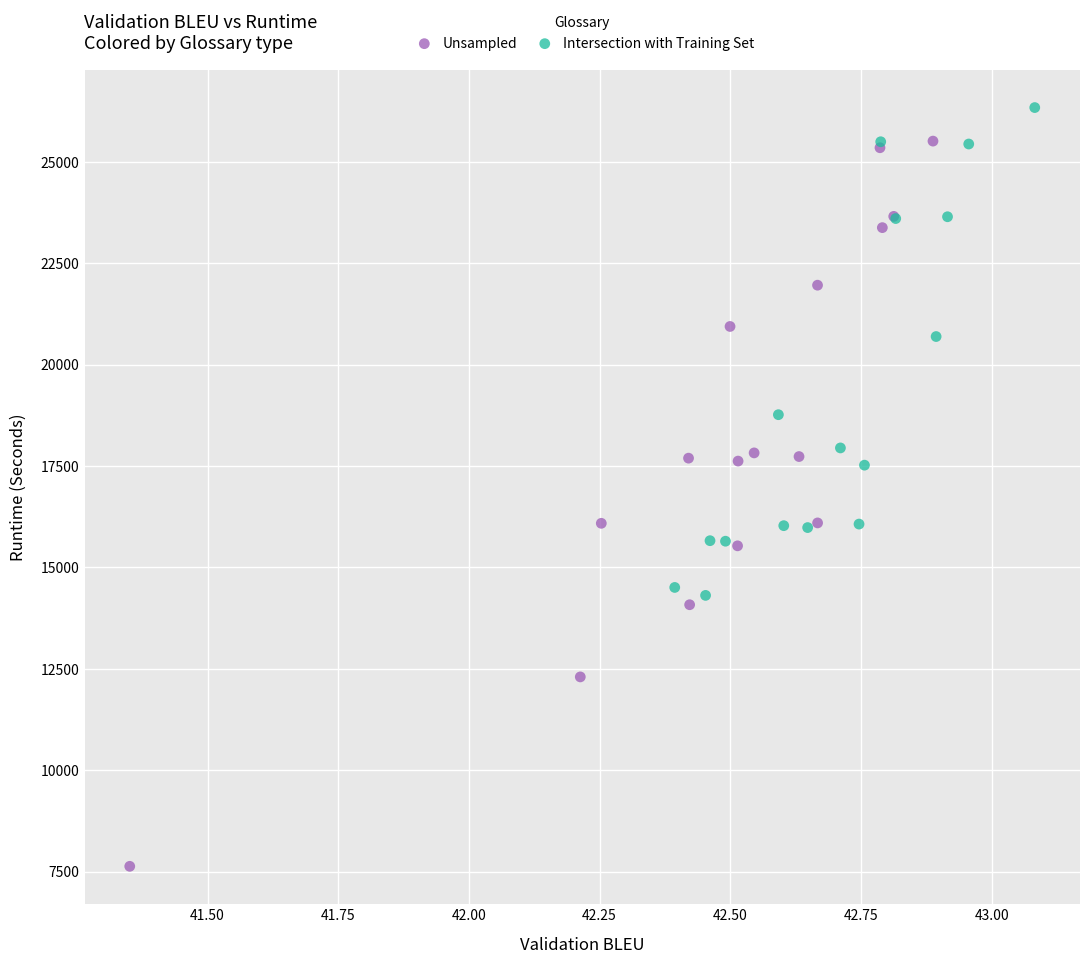

Which series reaches the minimum Y coordinate?

Unsampled